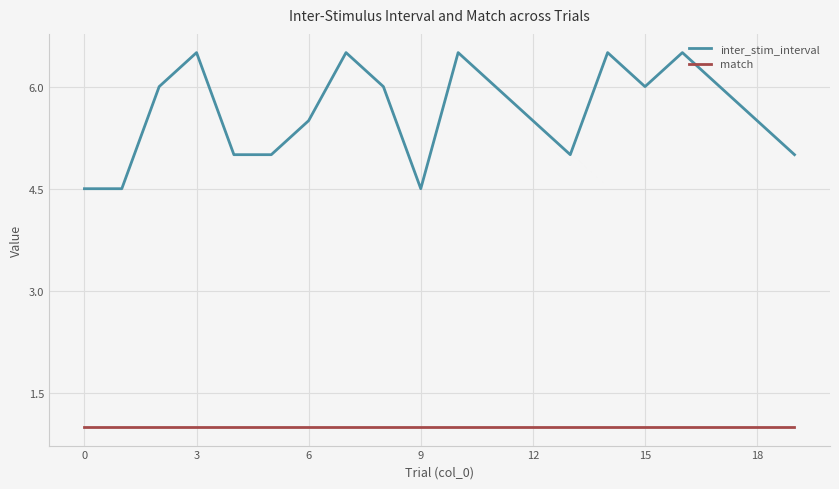

List the series in order of their overall mean, lowest first.

match, inter_stim_interval